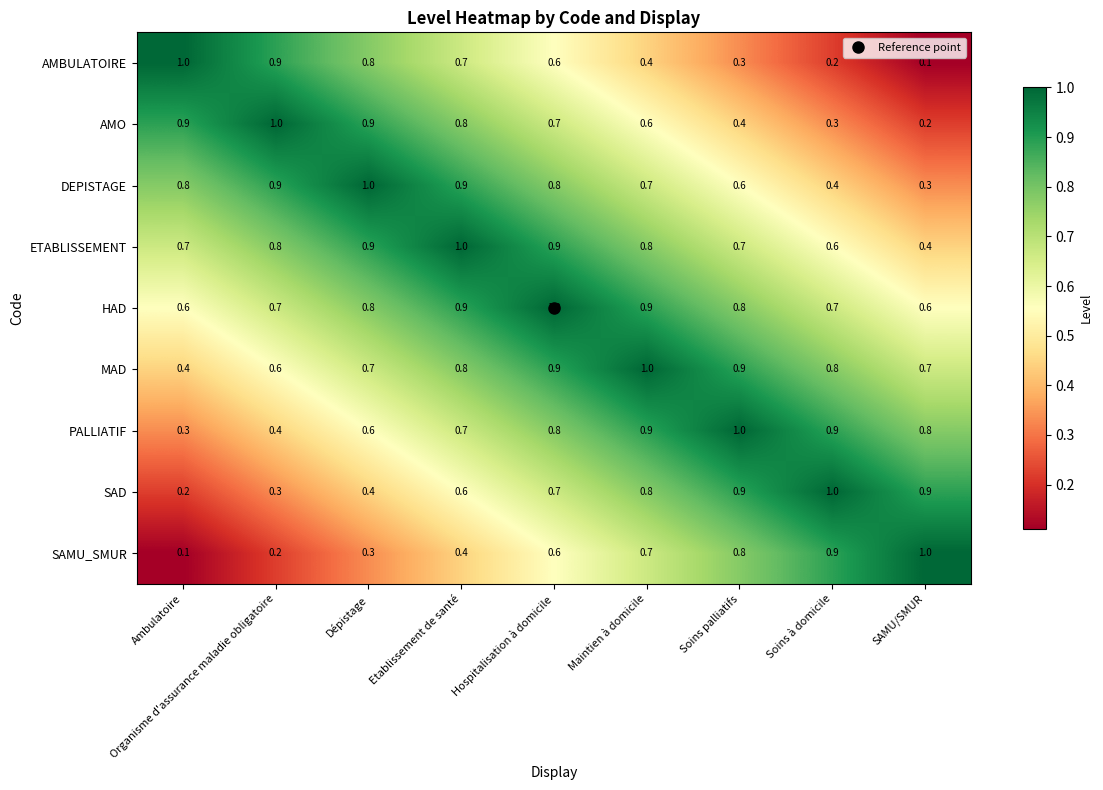

What is the difference between the highest and lowest values at Dépistage?

0.7